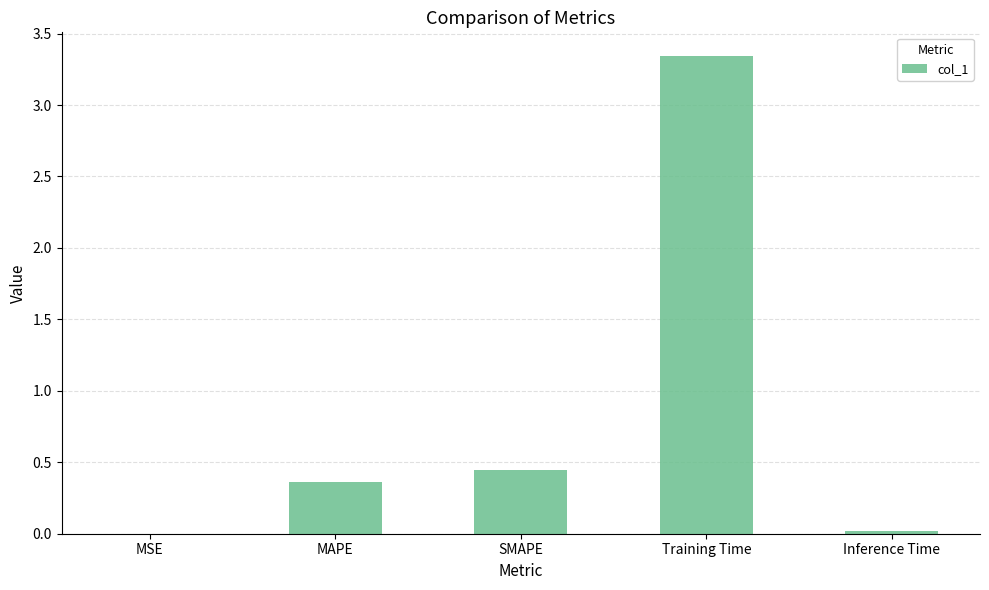

What is the sum of all values?

4.2